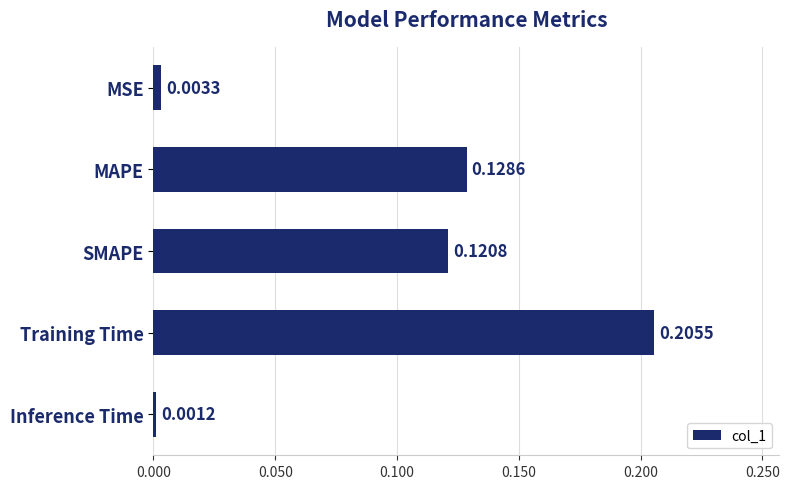

What is the label of the 3rd bar from the bottom?

SMAPE